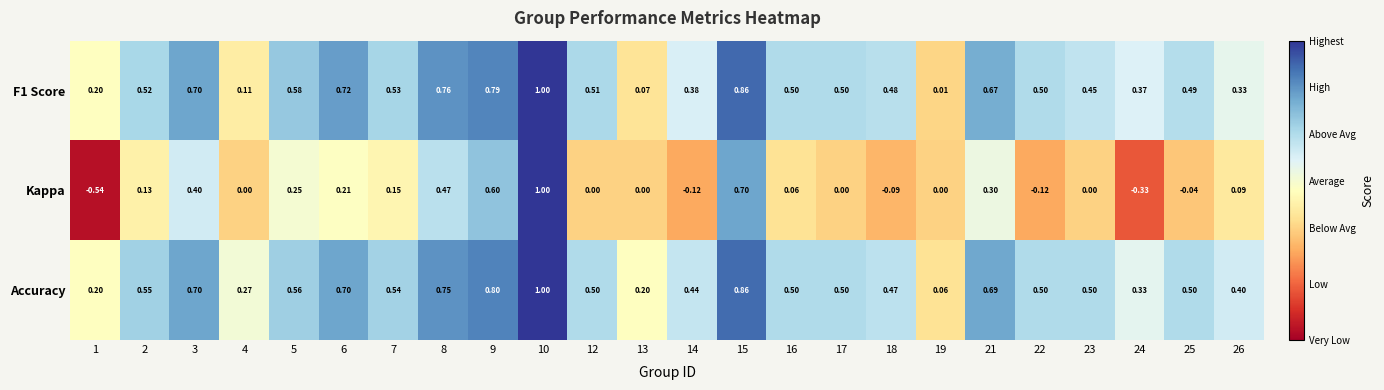

How many data points does each series have?

24